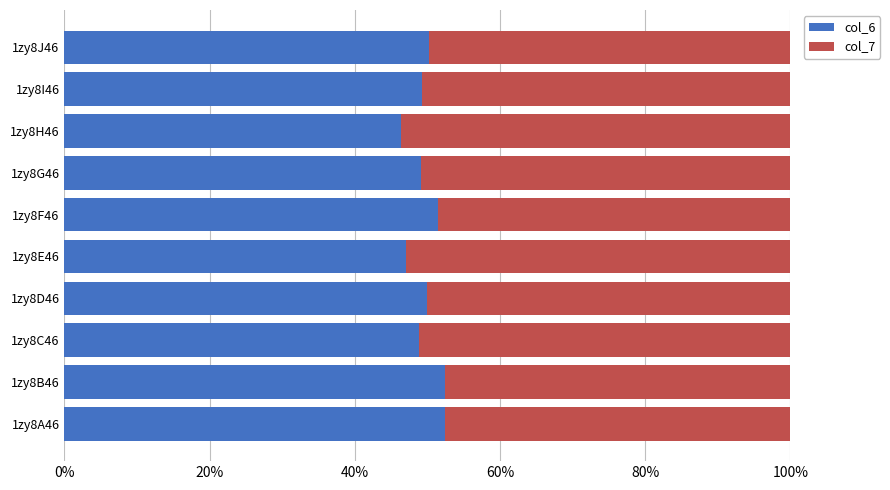

What is the maximum value for col_6?

52.5